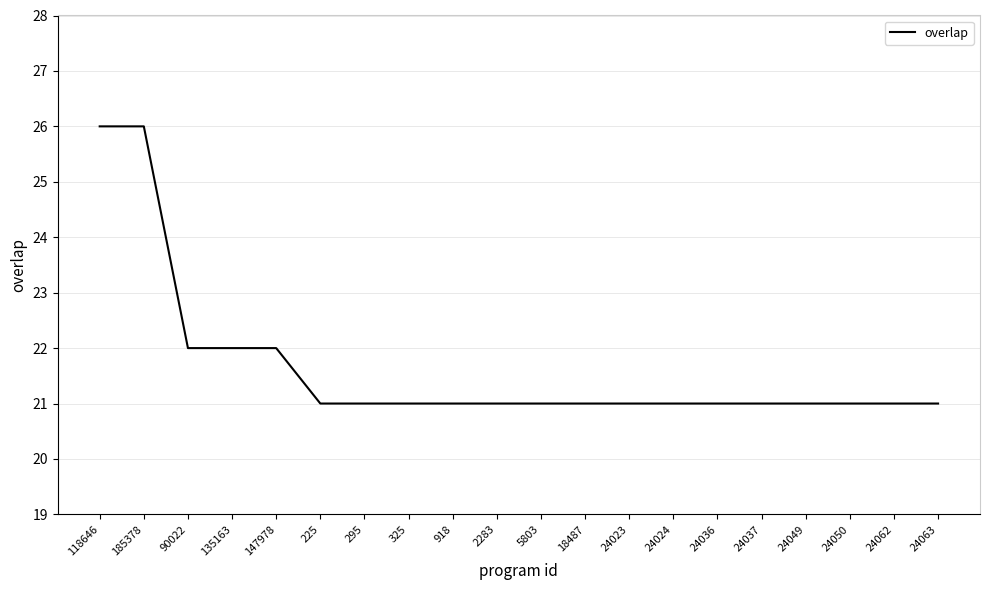

True or false: the data shows 21 at 18487.

True